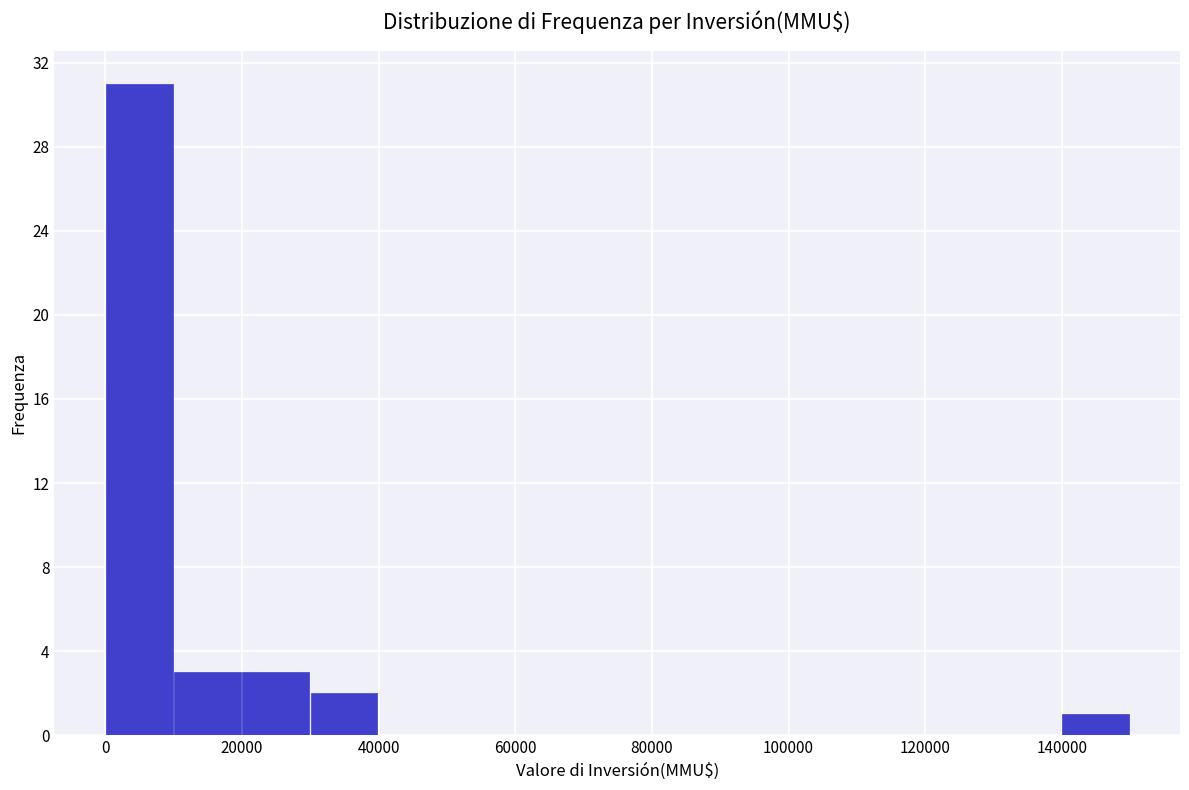

Reading left to right, transcribe this chart: for each bar, give the range it covers on the x-axis and its height. Neither the bar edges nor the heights are printed on the chart, so give them approximately, as read against the axes.

0 to 10000: 31
10000 to 20000: 3
20000 to 30000: 3
30000 to 40000: 2
40000 to 50000: 0
50000 to 60000: 0
60000 to 70000: 0
70000 to 80000: 0
80000 to 90000: 0
90000 to 100000: 0
100000 to 110000: 0
110000 to 120000: 0
120000 to 130000: 0
130000 to 140000: 0
140000 to 150000: 1